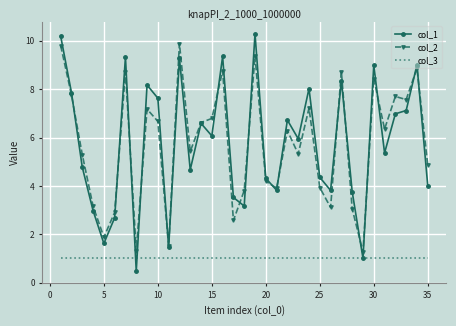

What is the smallest value displayed?

0.5